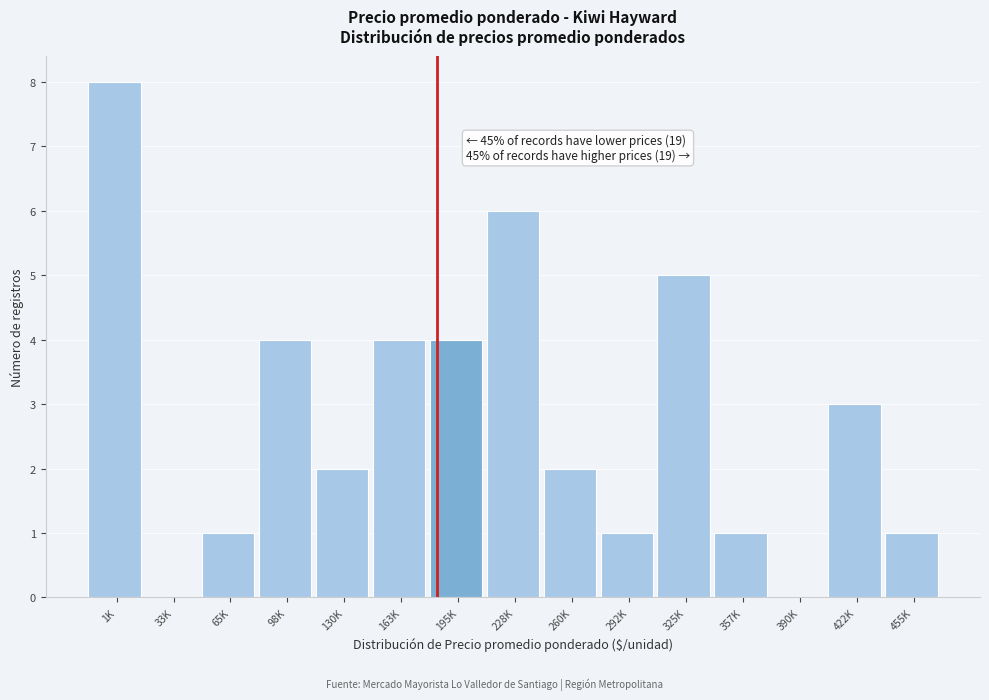

Reading left to right, what are all the values shown in this chart?

1K=8	33K=0	65K=1	98K=4	130K=2	163K=4	195K=4	228K=6	260K=2	292K=1	325K=5	357K=1	390K=0	422K=3	455K=1